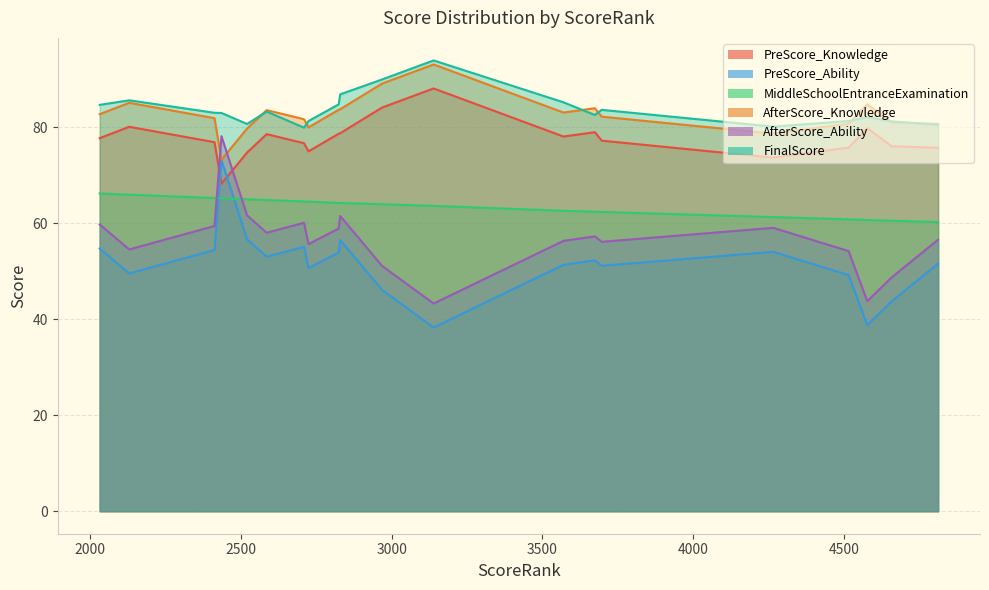

True or false: PreScore_Ability has a value of 36.0 at 4266.

False